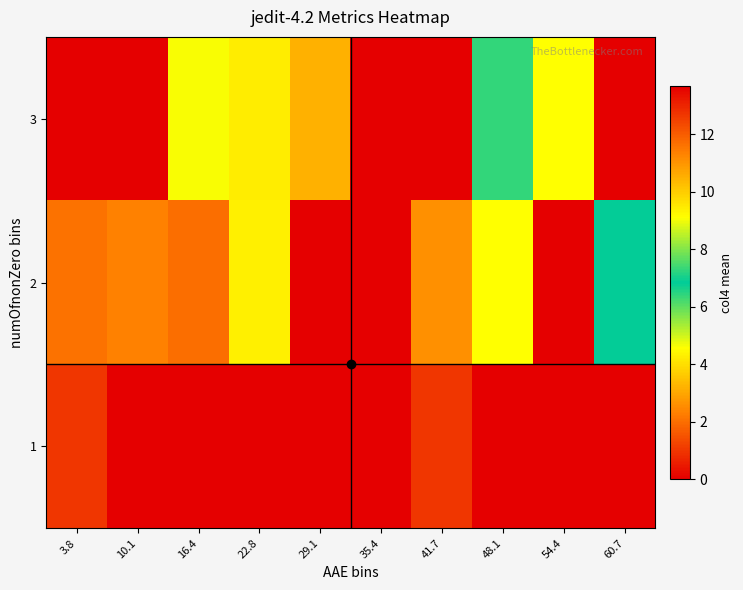

Which series has the largest total across all categories?

3